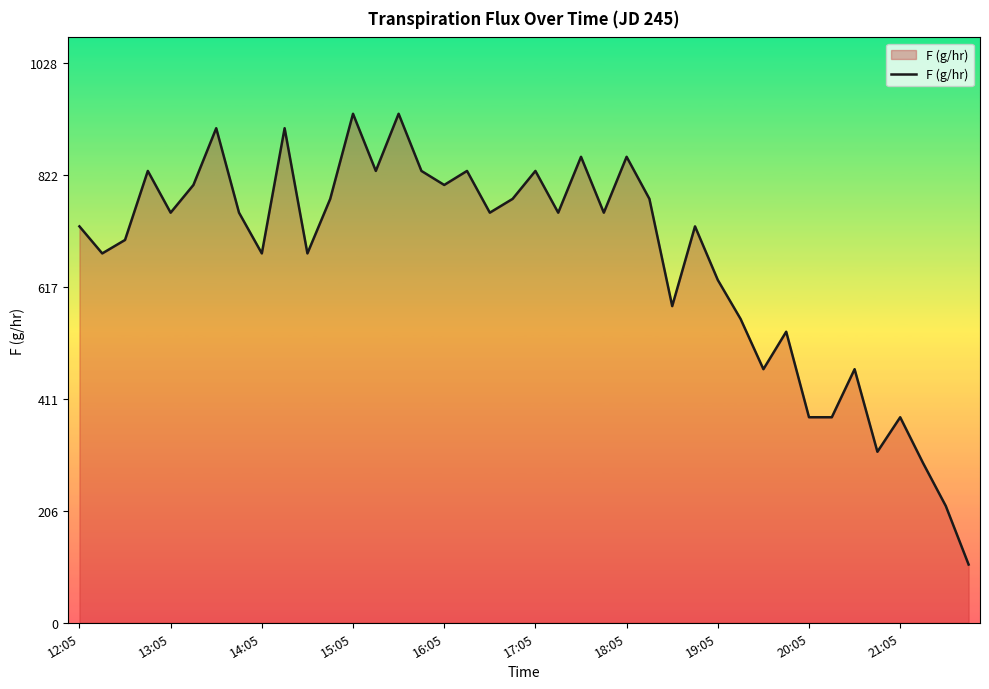

What is the difference between the maximum and minimum values?

827.3